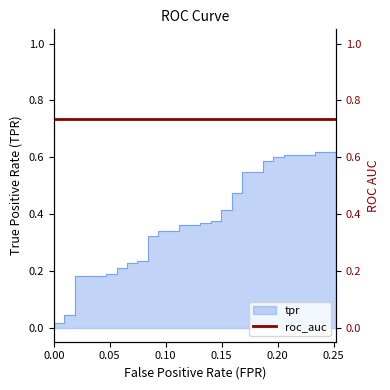

Reading left to right, what are all the values shown in this chart?

0.0	0.0	0.0	0.0	0.0	0.2	0.2	0.2	0.2	0.2	0.2	0.2	0.2	0.2	0.2	0.3	0.3	0.3	0.3	0.4	0.4	0.4	0.4	0.4	0.4	0.4	0.4	0.5	0.5	0.5	0.5	0.6	0.6	0.6	0.6	0.6	0.6	0.6	0.6	0.6